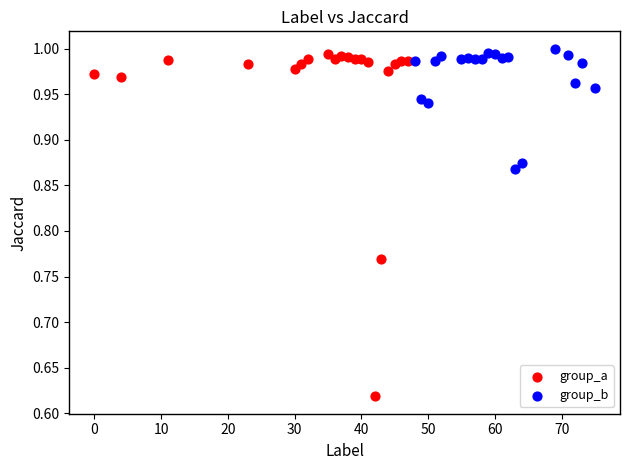

Which series contains the lowest Y value?

group_a